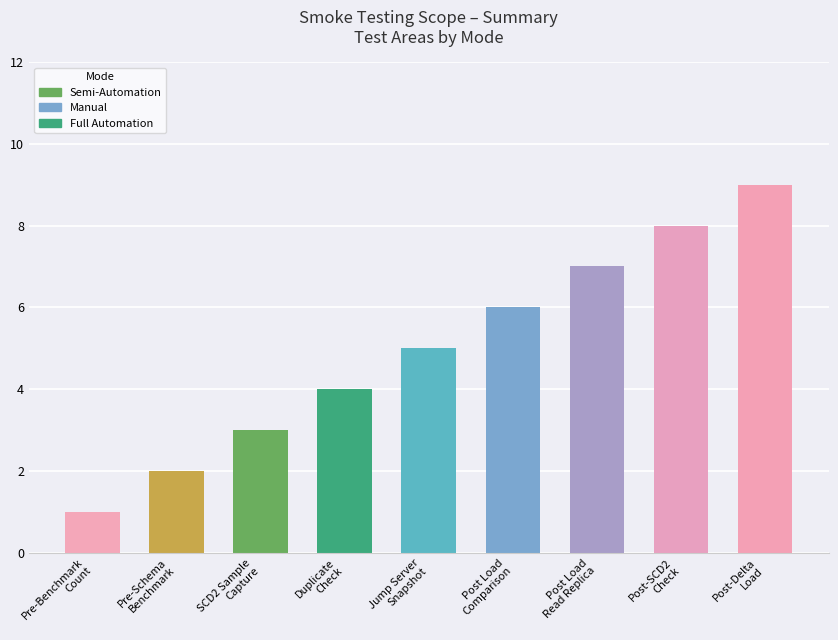

What is the value of the 2nd bar from the left?

2